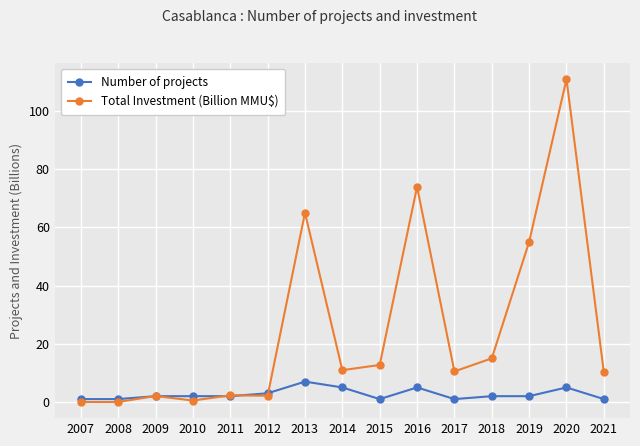

True or false: Total Investment (Billion MMU$) has more than 1 points higher than both neighbors.

True